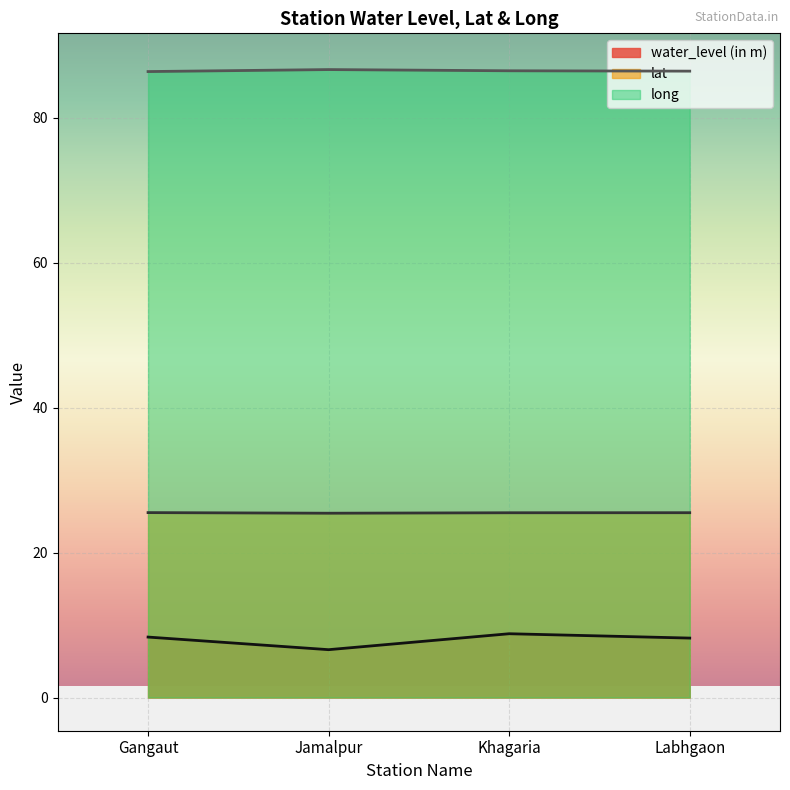

How many data points does each series have?

4